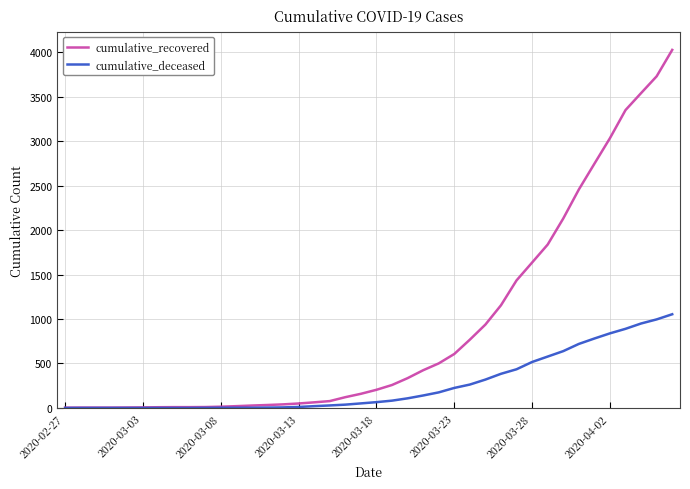

Does the chart have visible grid lines?

Yes